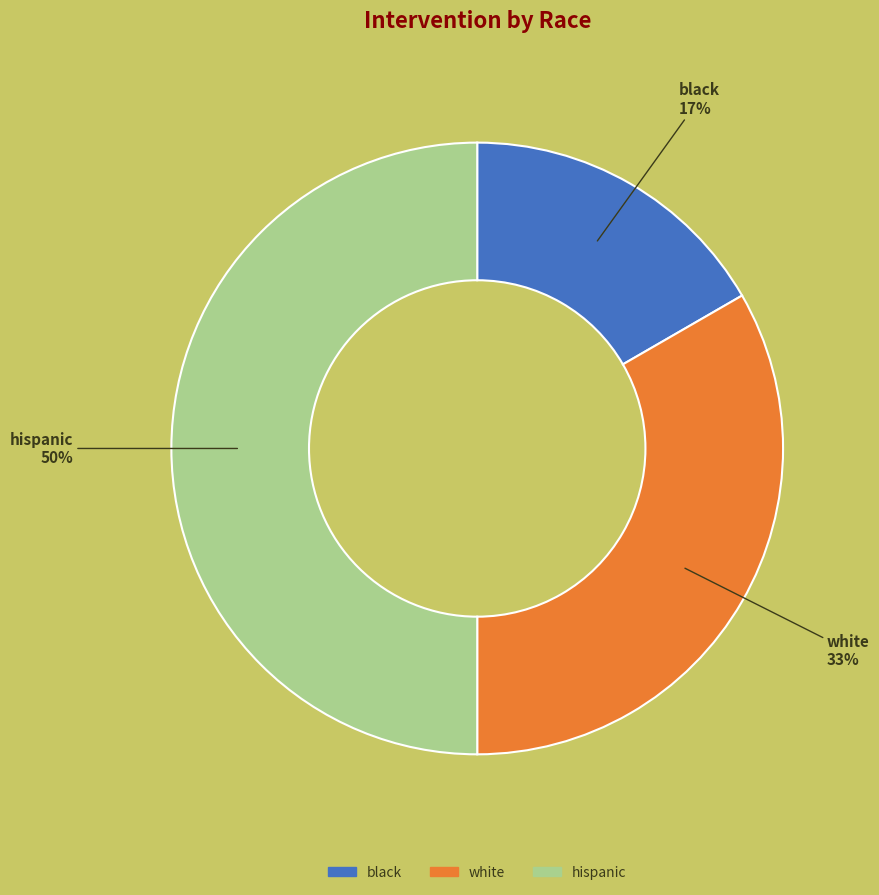

Is black the majority of the pie?

No